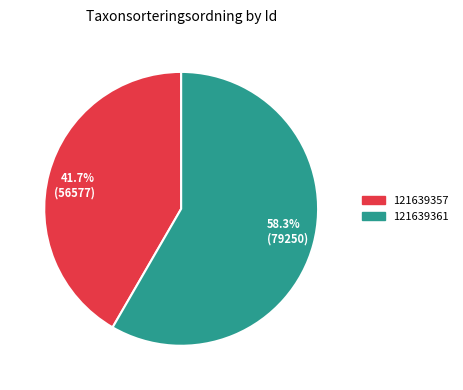

To the nearest percent, what portion does 121639357 represent?

42%